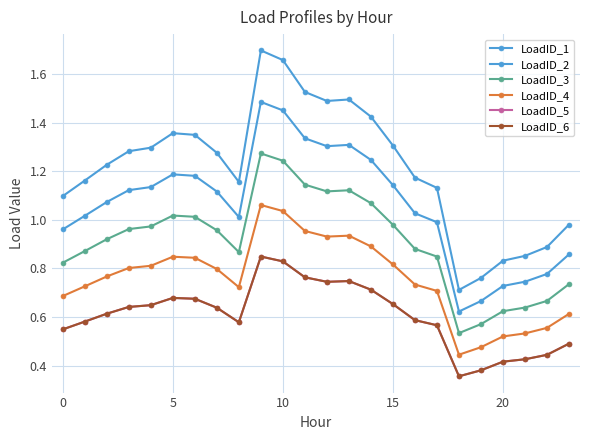

Does the chart have visible grid lines?

Yes